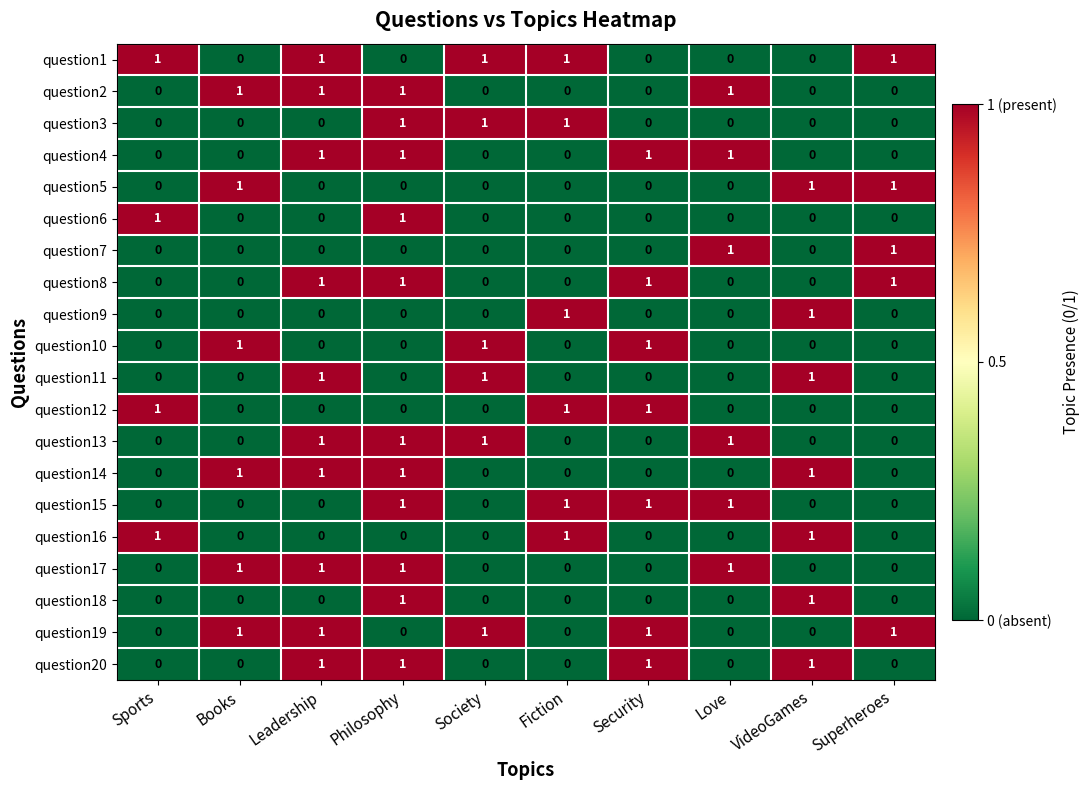

How many values in the question5 series exceed 0?

3